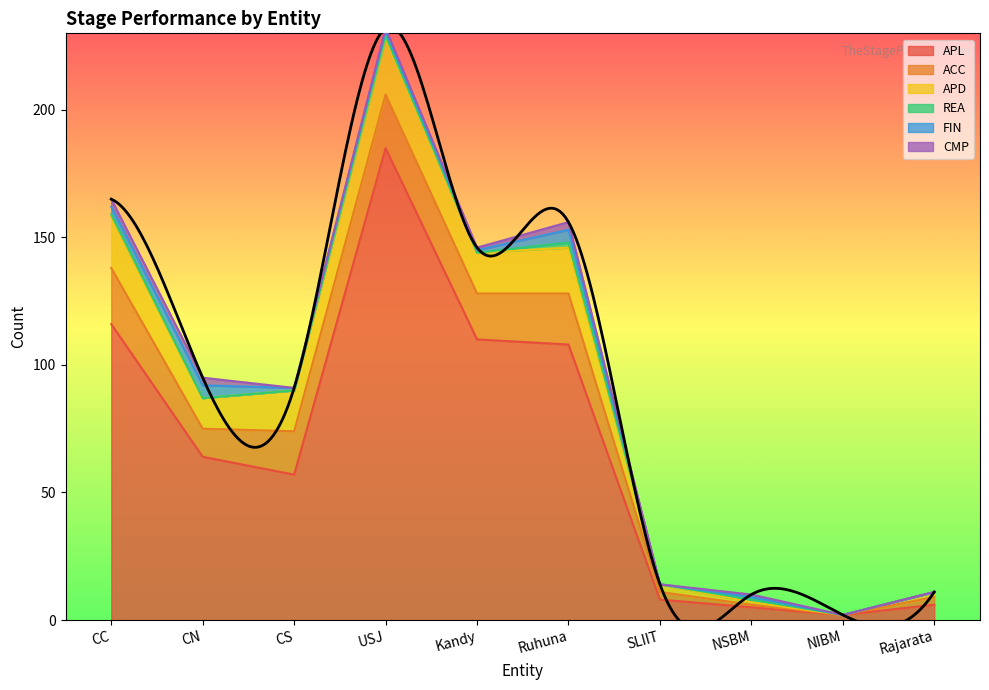

At how many categories does at least one series exceed 77?

4